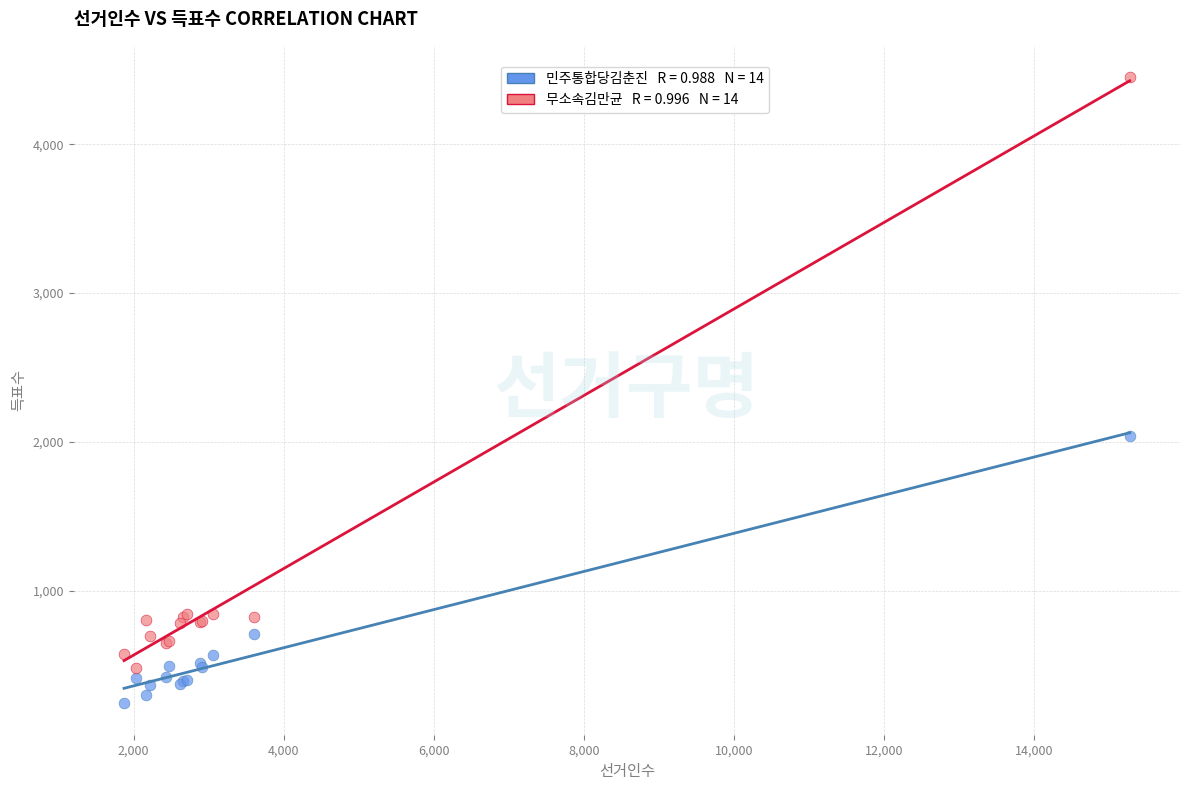

Across all series, what Y value is closest to 2347?

2042